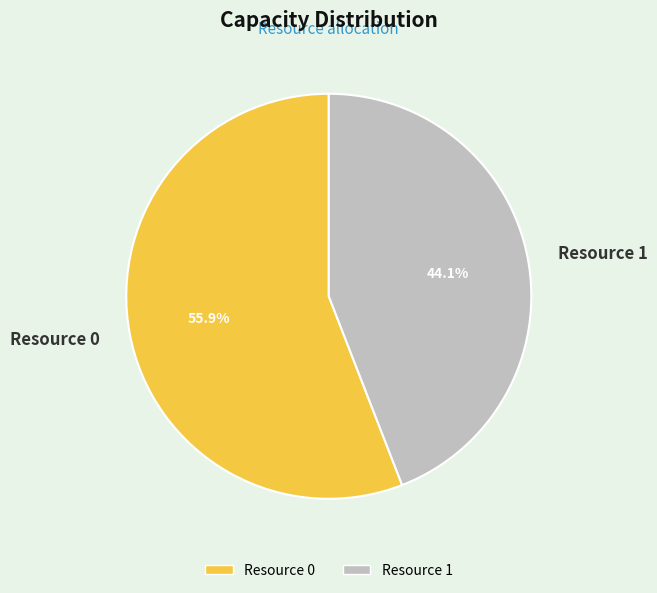

Between Resource 1 and Resource 0, which is larger?

Resource 0